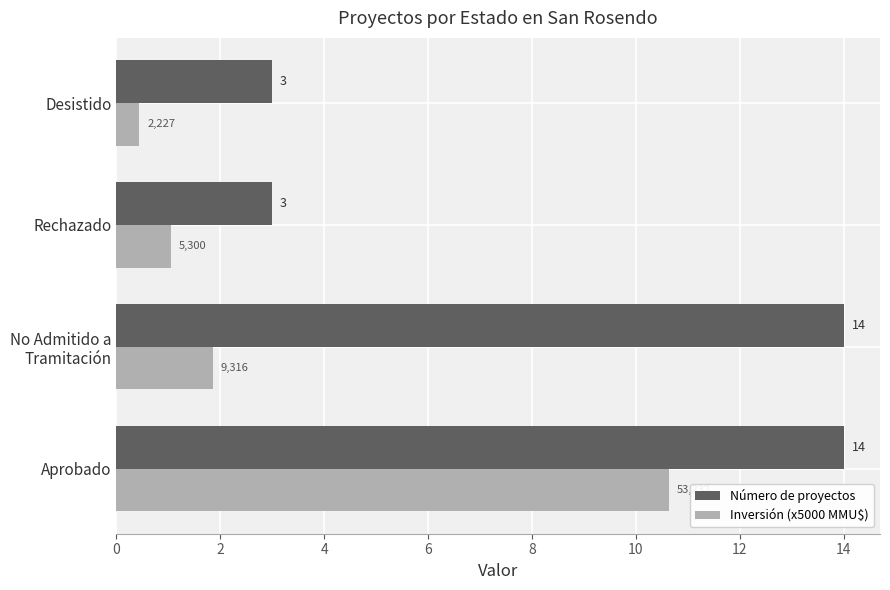

What is the minimum value for Número de proyectos?

3.0